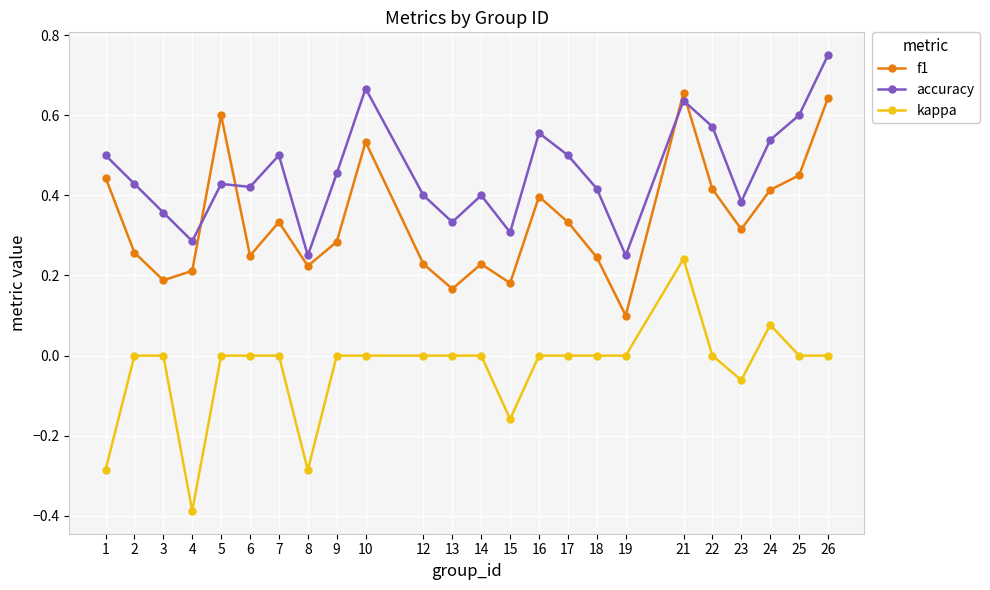

Which series changed the most between 13 and 15?

kappa